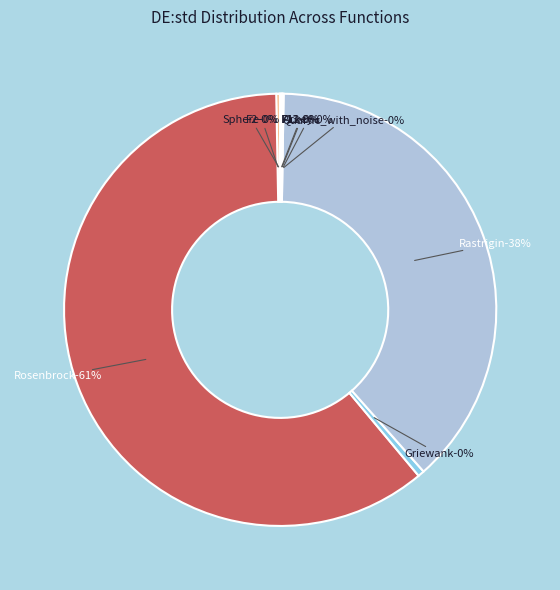

Which slice is the smallest?

F12